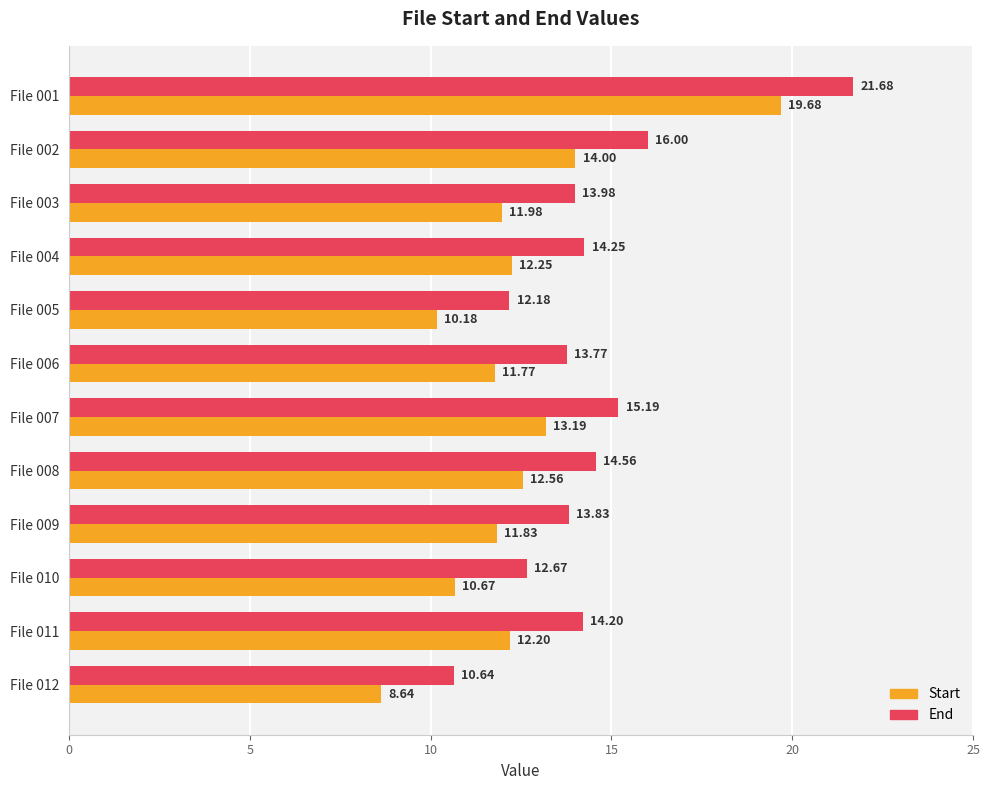

What is the difference between the maximum and minimum values in the End series?

11.0